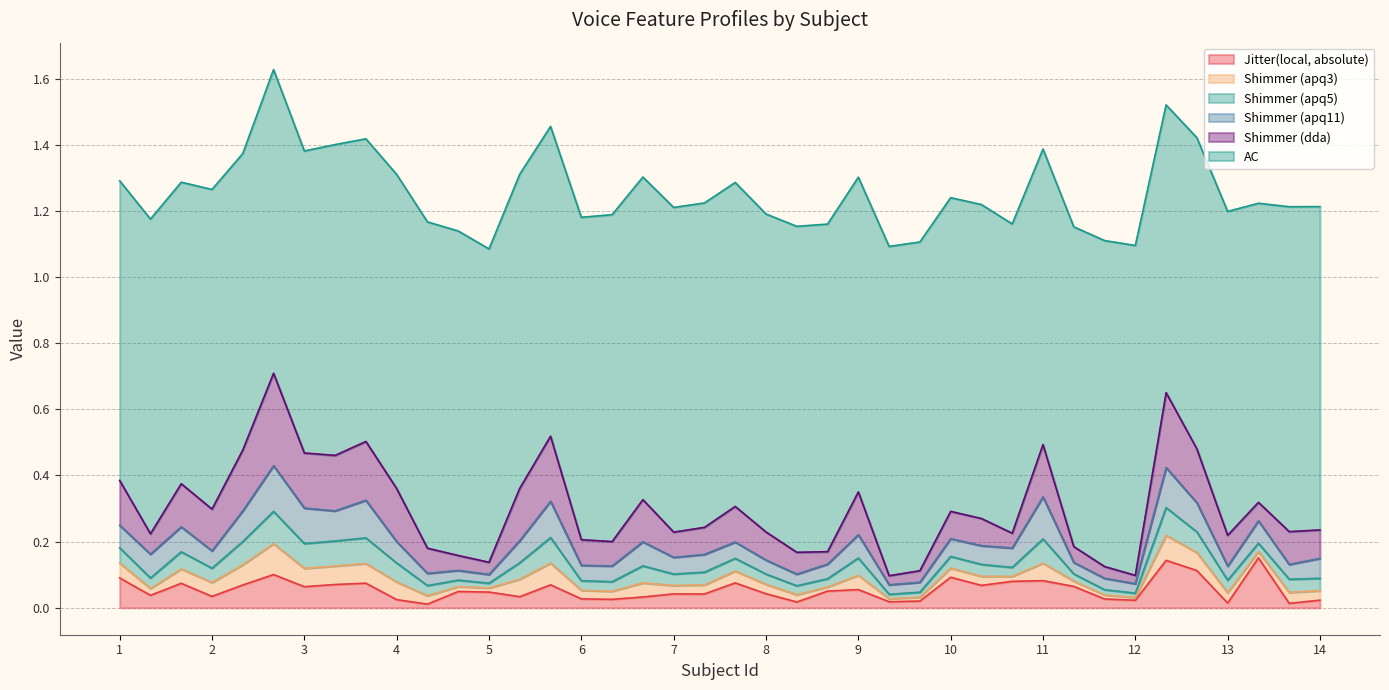

True or false: AC and Shimmer (dda) intersect in this chart.

False